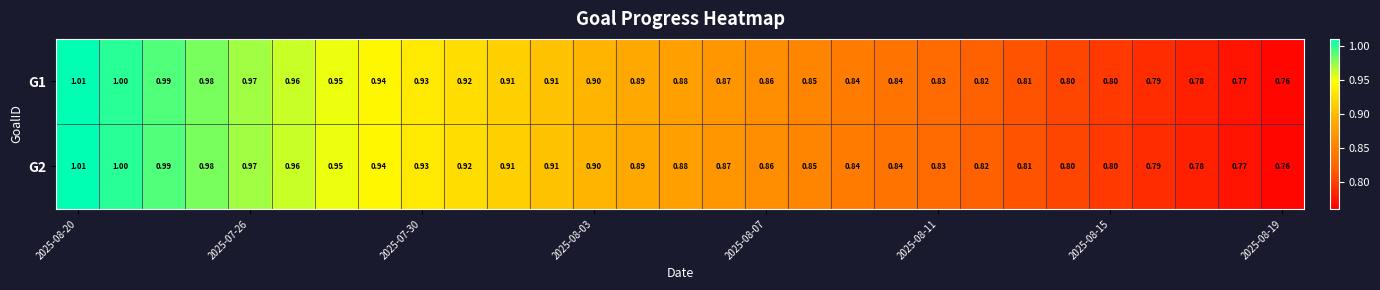

What is the smallest value displayed?

0.8